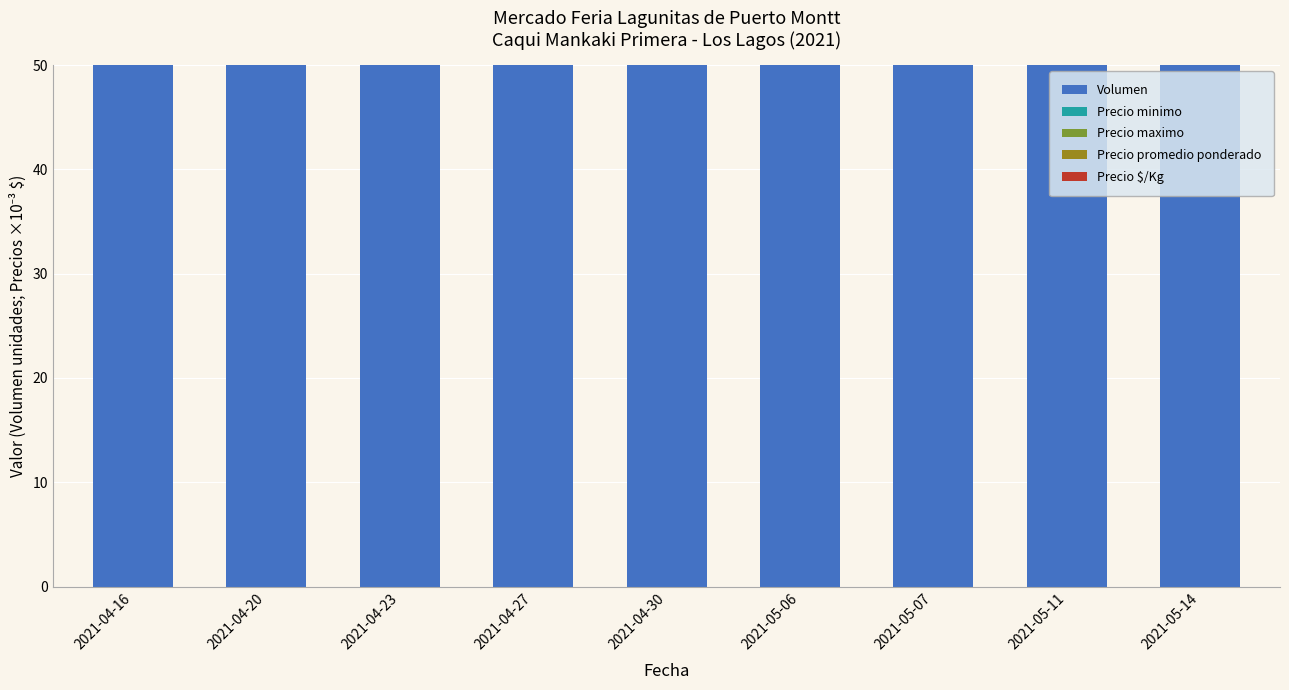

Between 2021-05-14 and 2021-05-11, which is larger?

2021-05-14